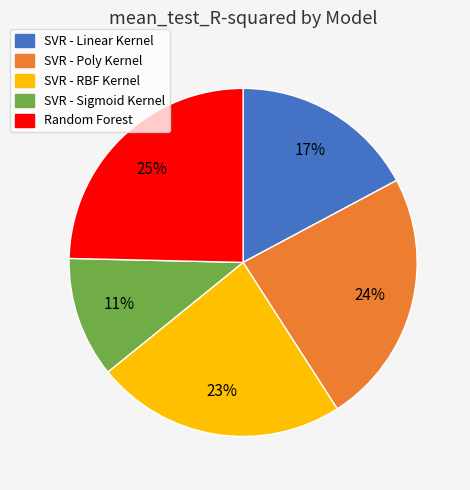

Does any single category account for the majority?

No